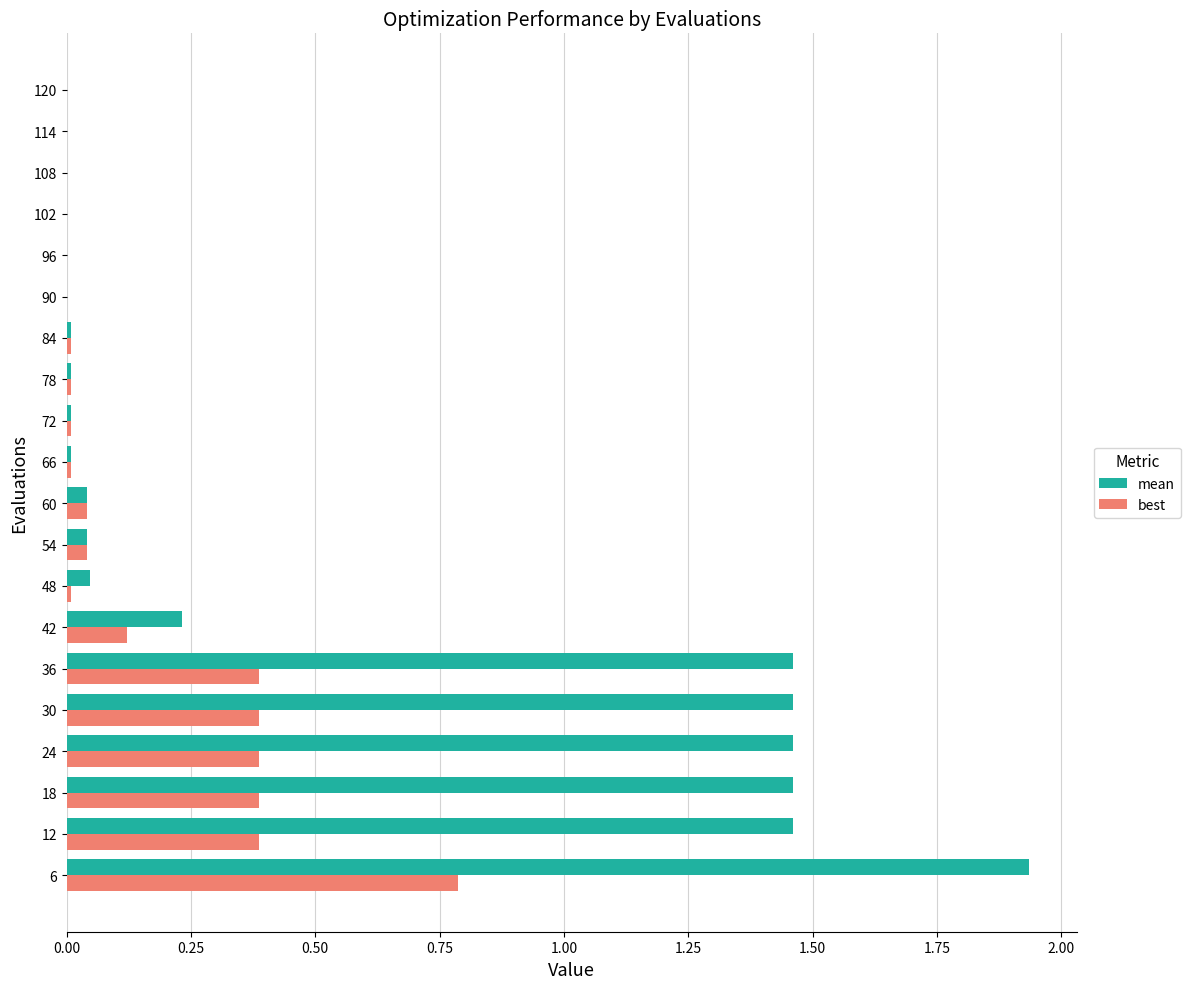

The best series shows 0.0 at 84. True or false?

True